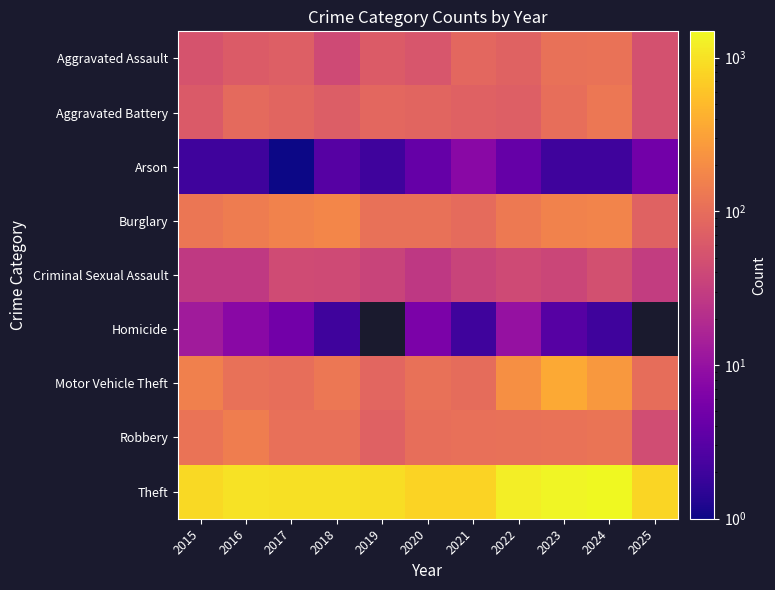

What is the smallest value displayed?

1.0